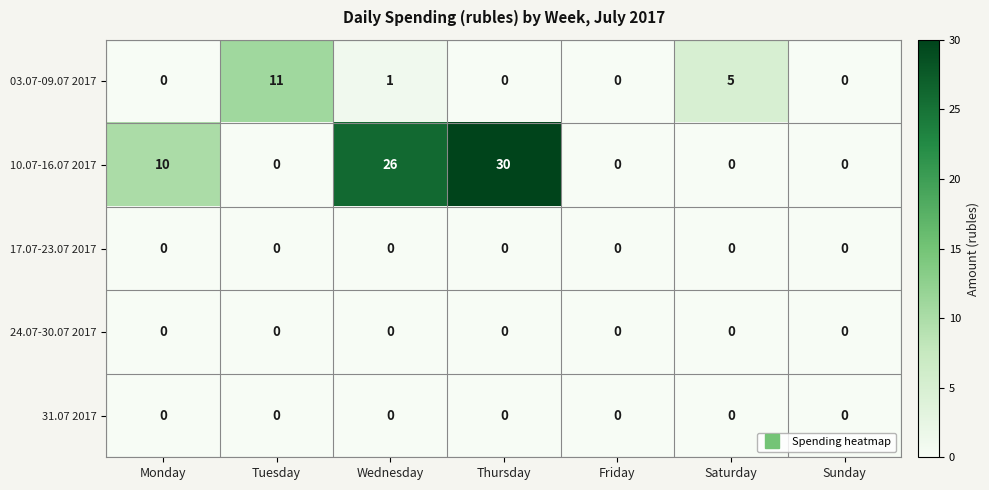

At which category is the sum across all series the highest?

Thursday